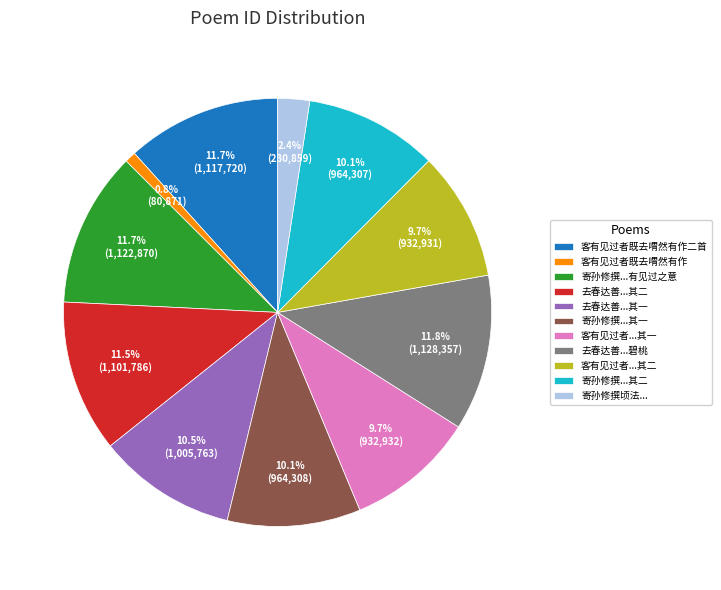

Which slice is the smallest?

客有见过者既去喟然有作